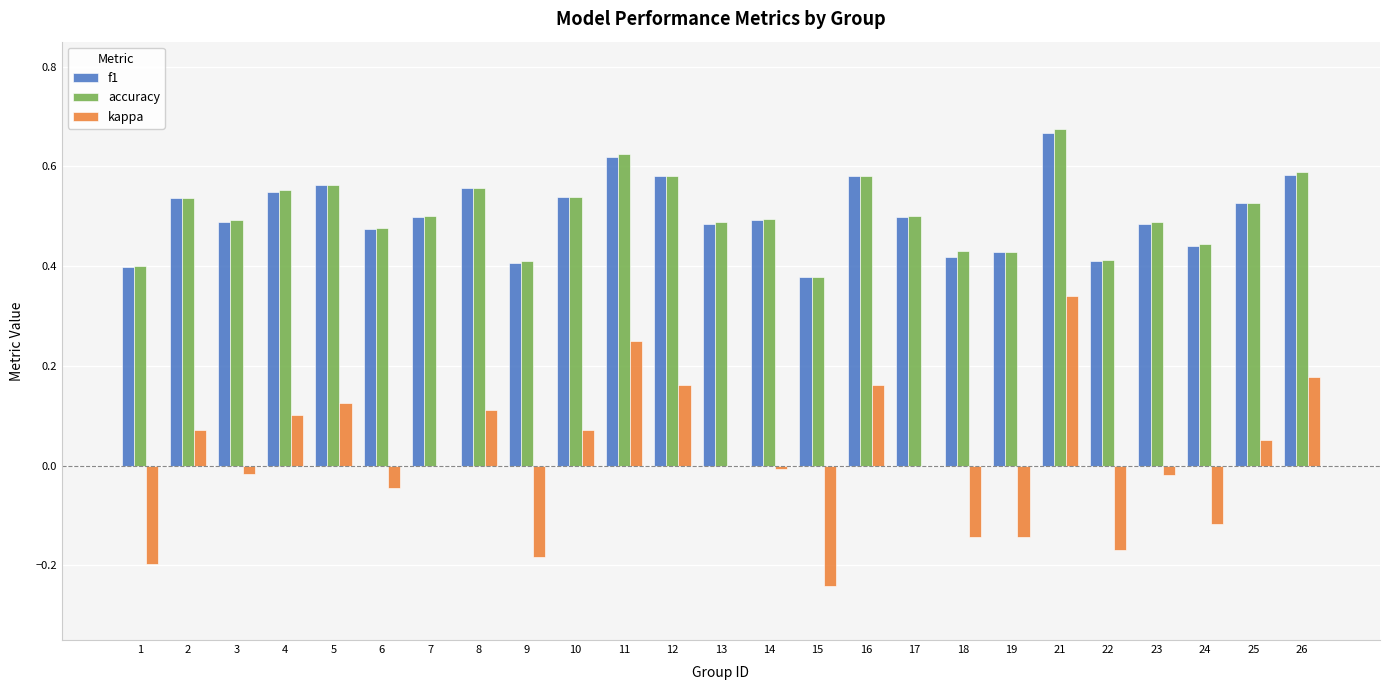

What is the sum of all accuracy values?

12.7